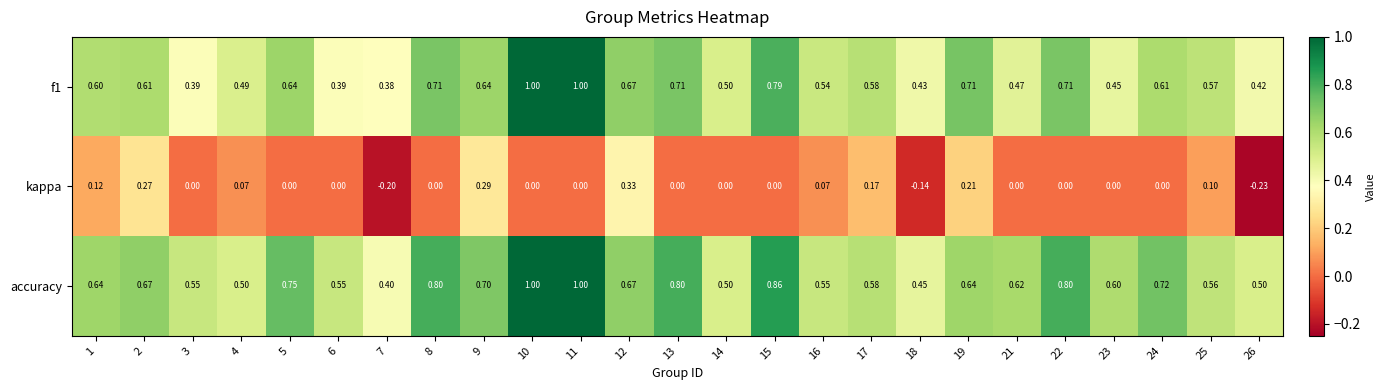

Which series has the largest total across all categories?

accuracy